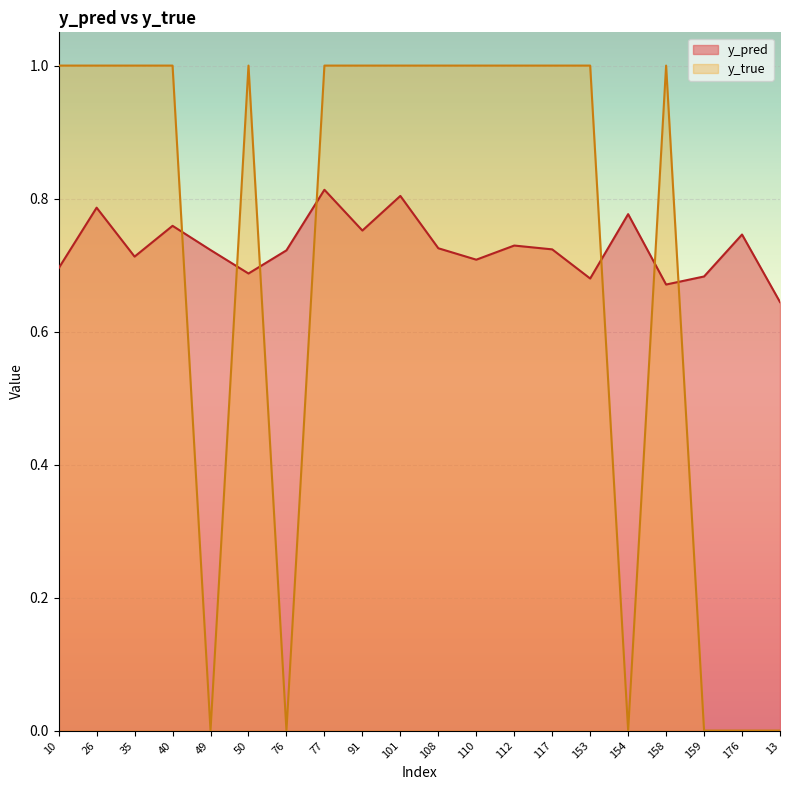

List the series in order of their peak value, highest first.

y_true, y_pred